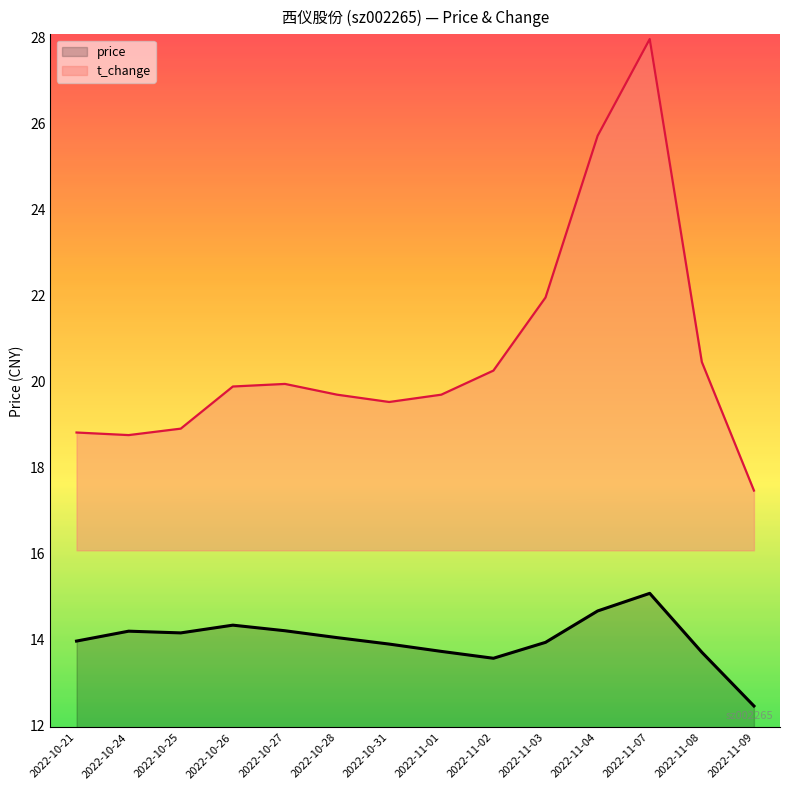

Is it true that price equals 23.4 at 2022-10-27?

False